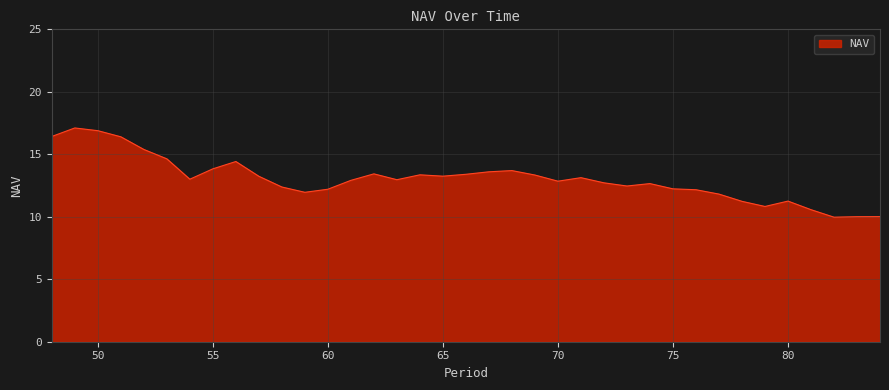

What is the difference between the second highest and minimum values?

6.9